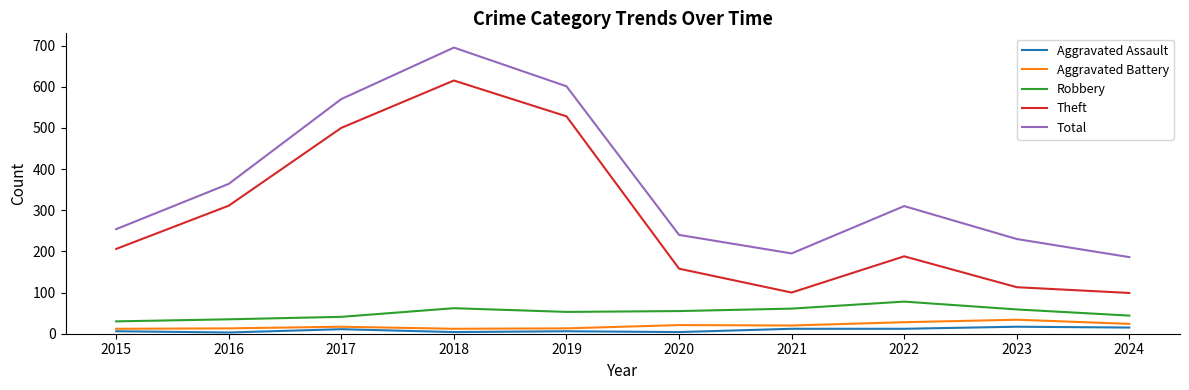

The value of Theft at 2022 is 188. True or false?

True